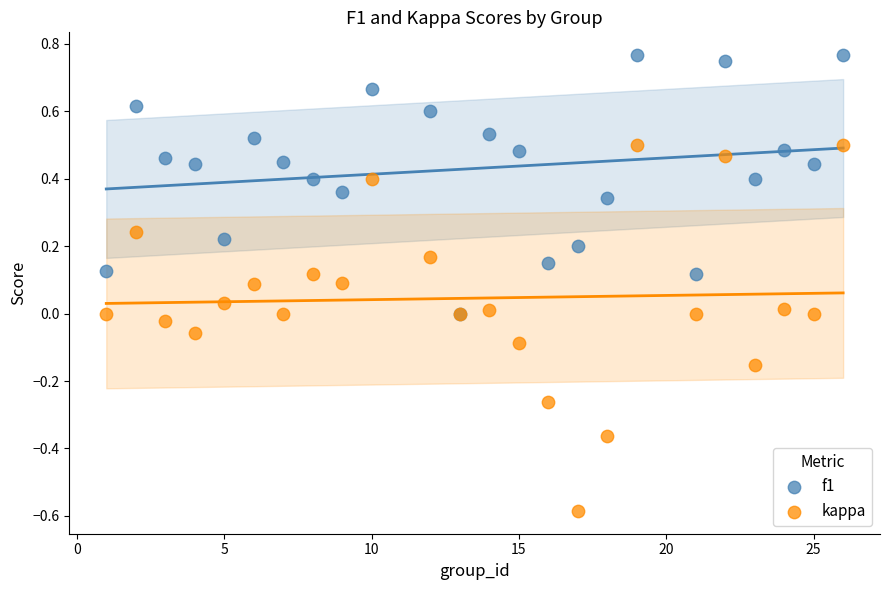

Which series reaches the maximum Y coordinate?

f1